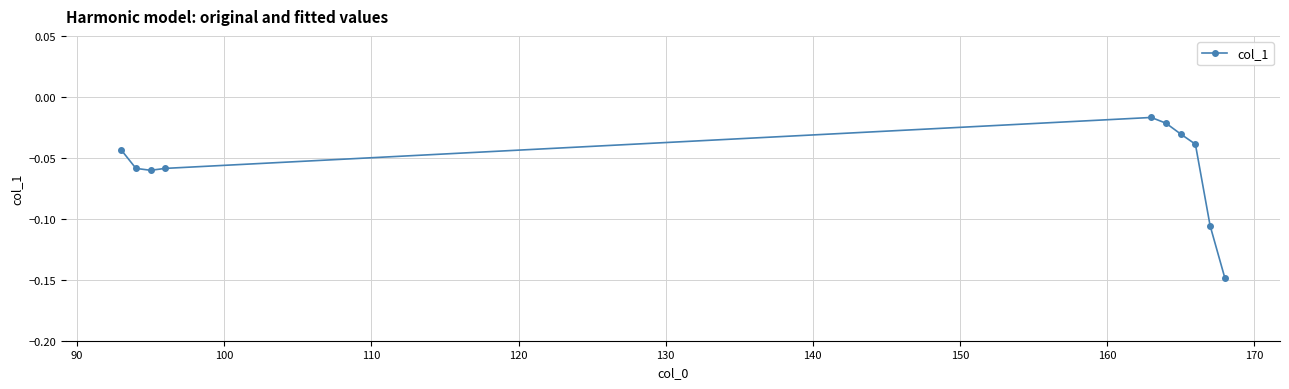

What is the sum of all values?

-0.6